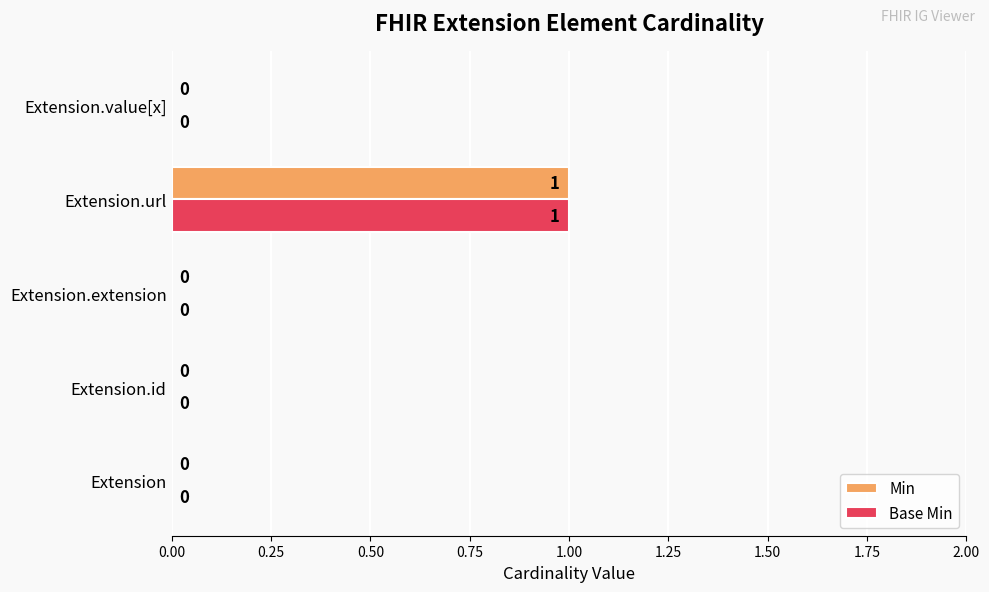

At which category is the sum across all series the highest?

Extension.url